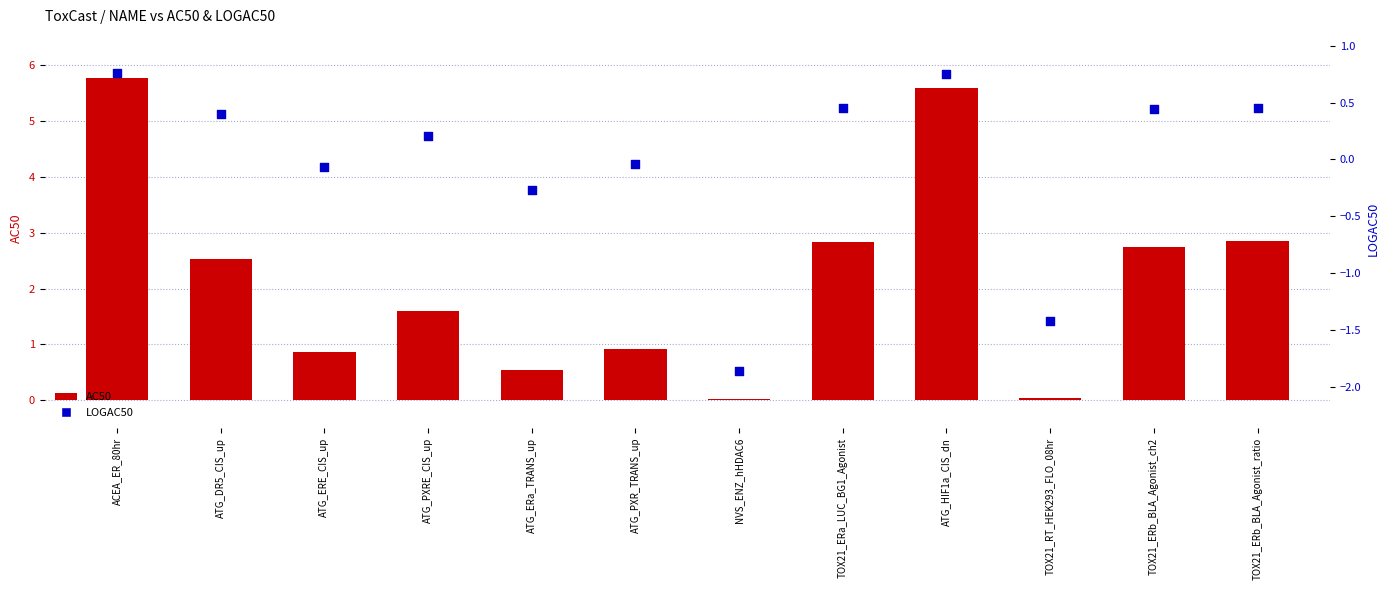

Which series has the largest total across all categories?

AC50